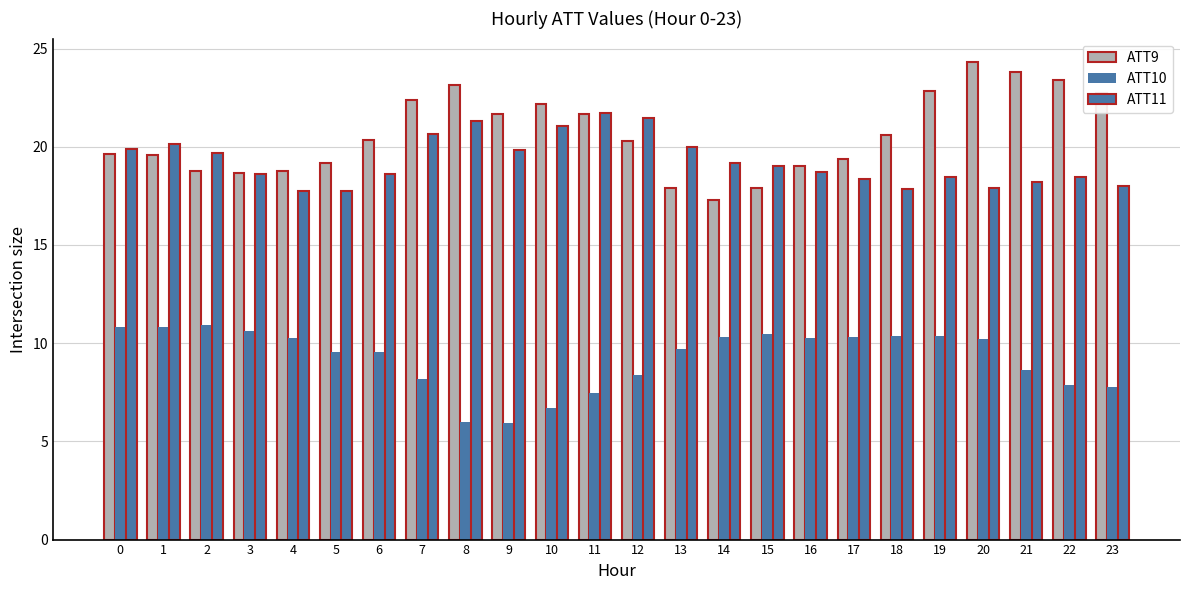

How many categories are shown in the chart?

24